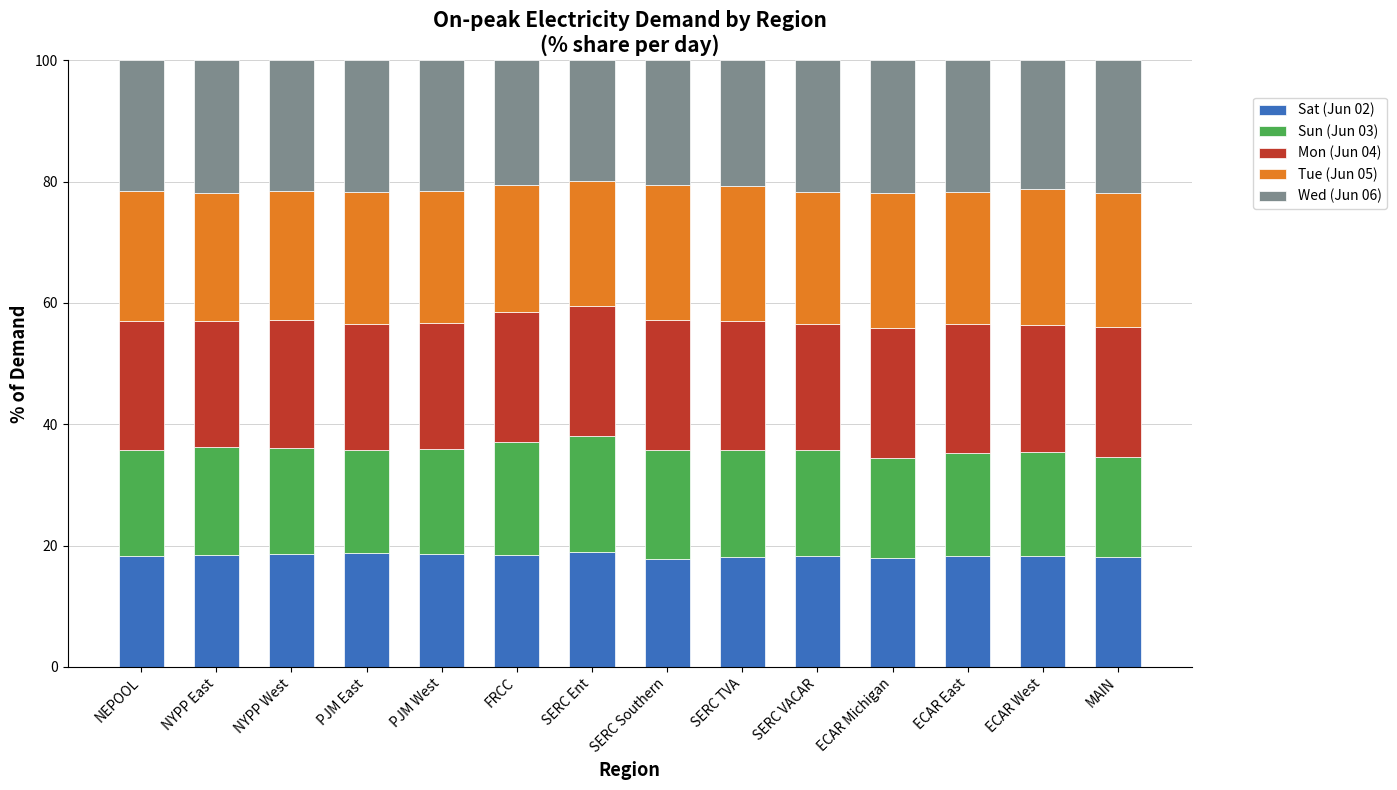

Count the number of categories in the chart.

14